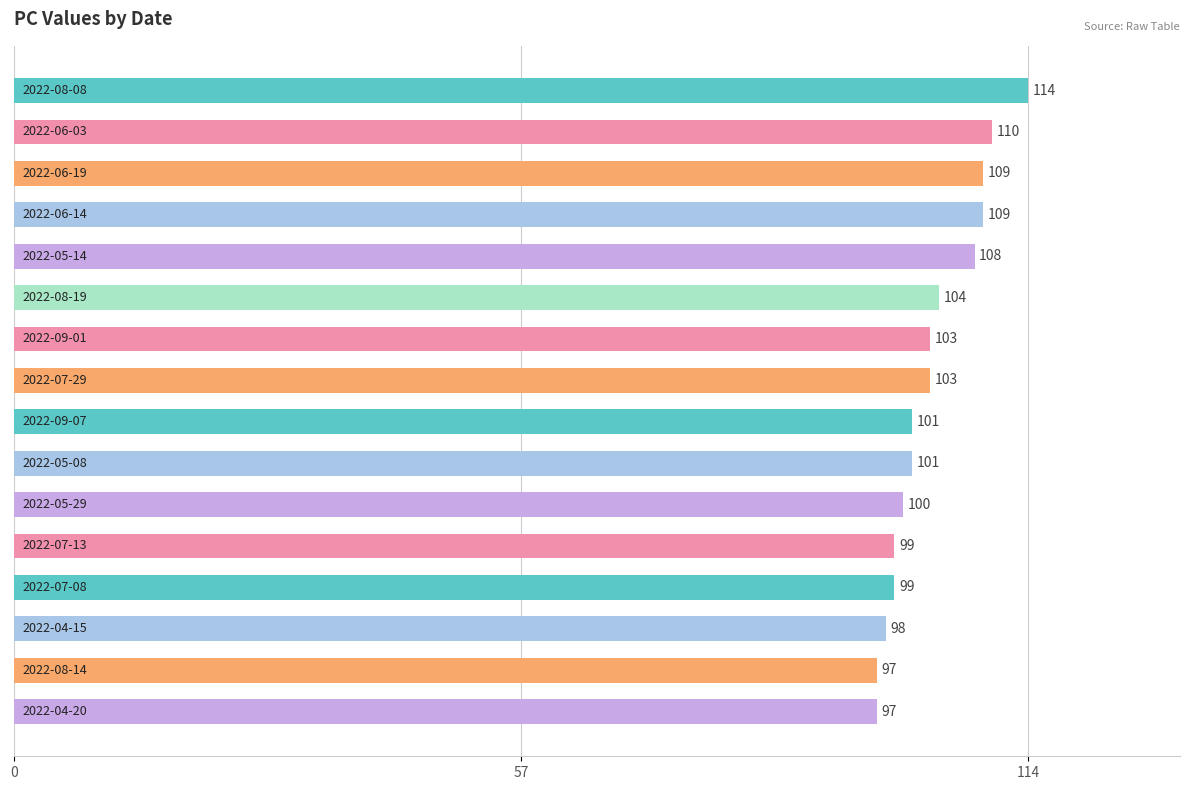

What is the value of the 1st bar from the top?

114